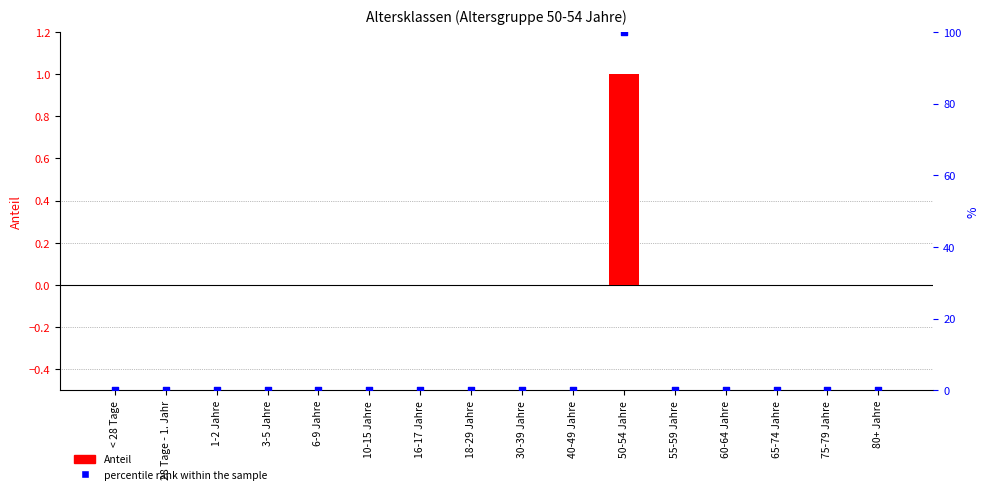

At how many categories does at least one series exceed 49?

1